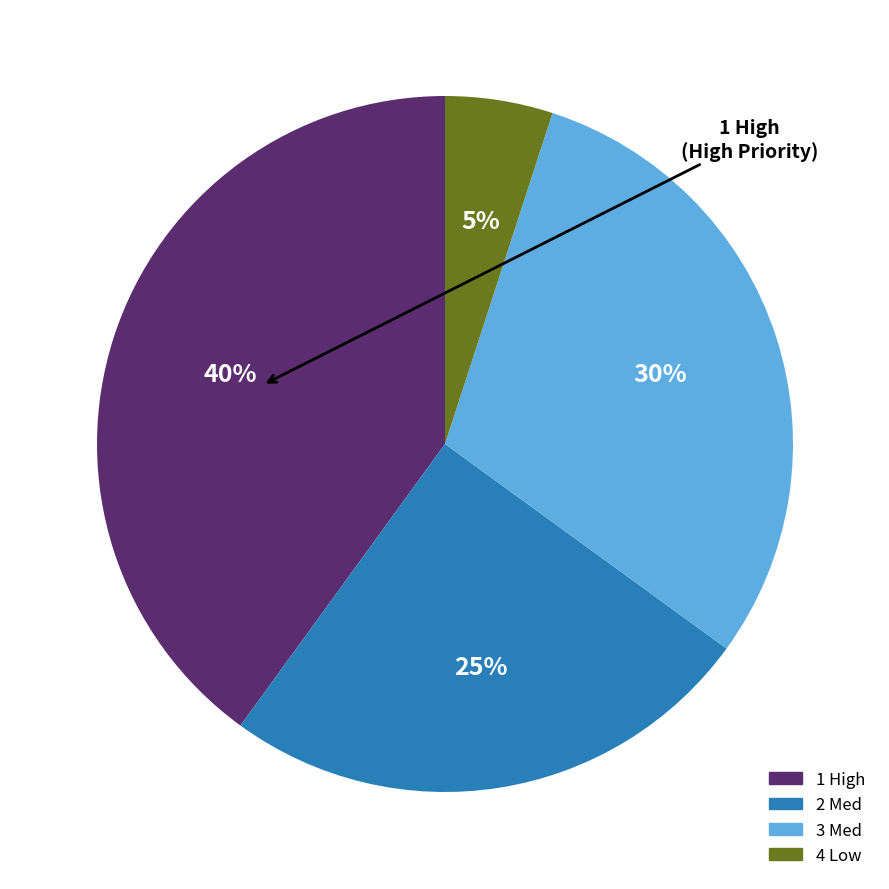

To the nearest percent, what is the difference between the largest and smallest slice percentages?

35%